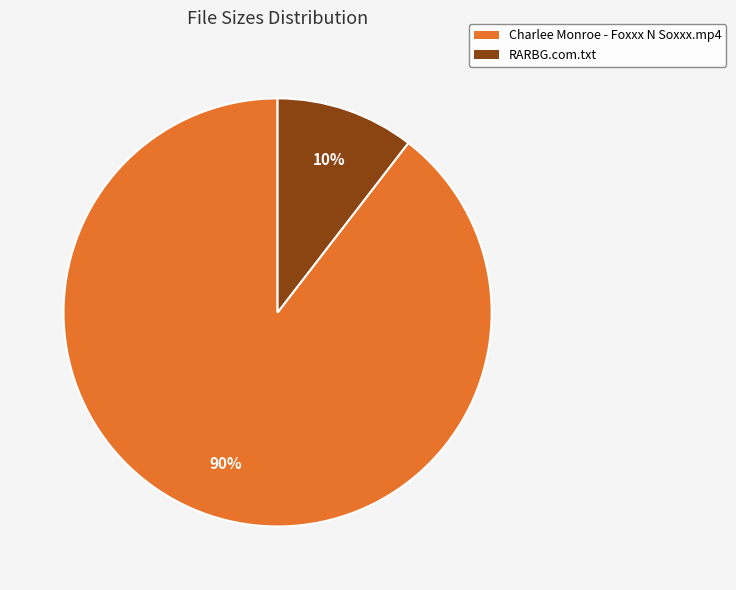

Between RARBG.com.txt and Charlee Monroe - Foxxx N Soxxx.mp4, which is larger?

Charlee Monroe - Foxxx N Soxxx.mp4